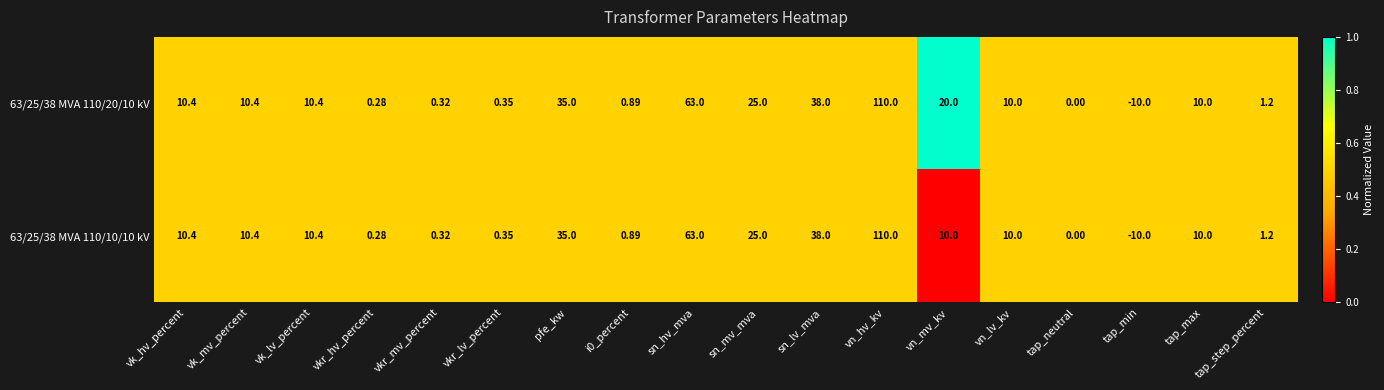

Which category has the lowest value across all series?

tap_min